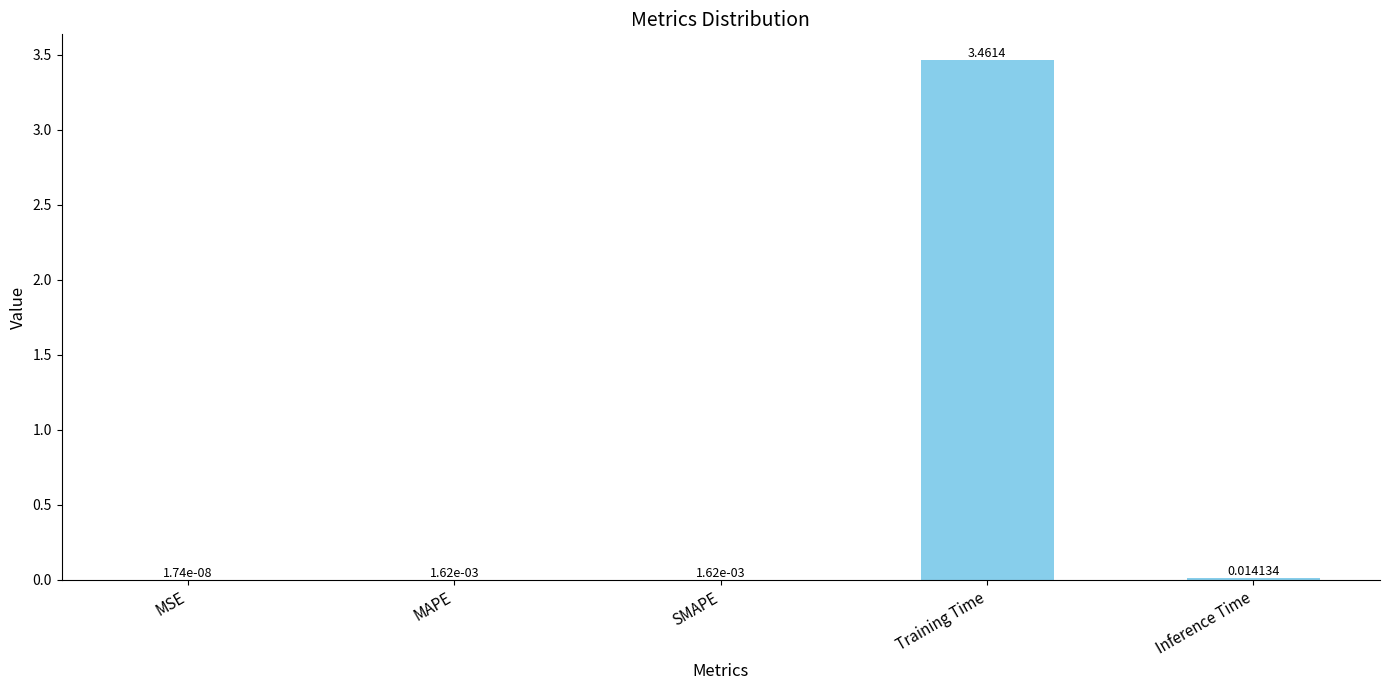

At which category does the chart reach its peak across all series?

Training Time